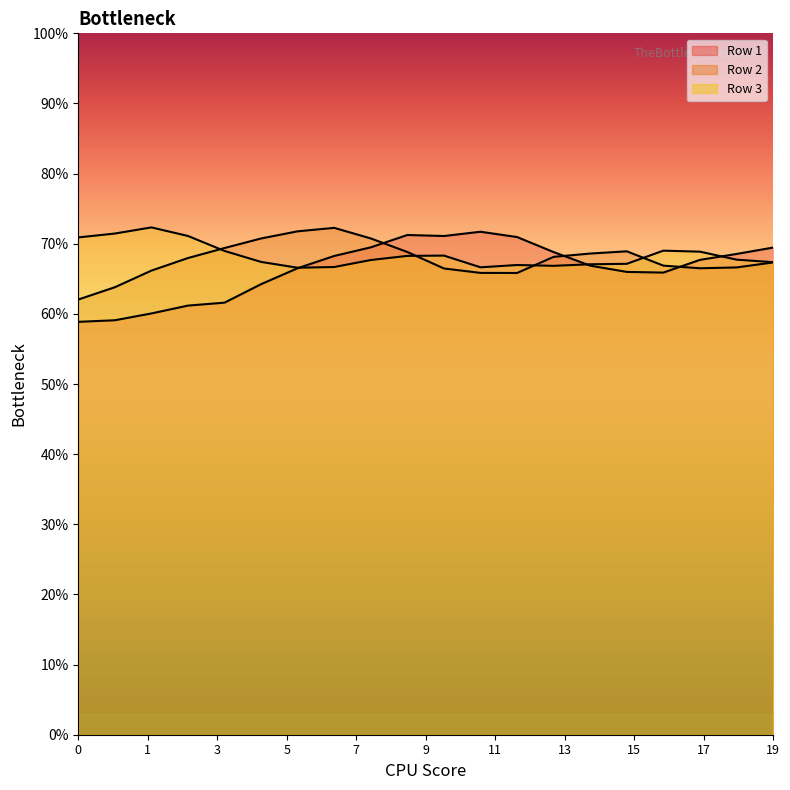

How many interior local valleys does the Row 3 series have?

3